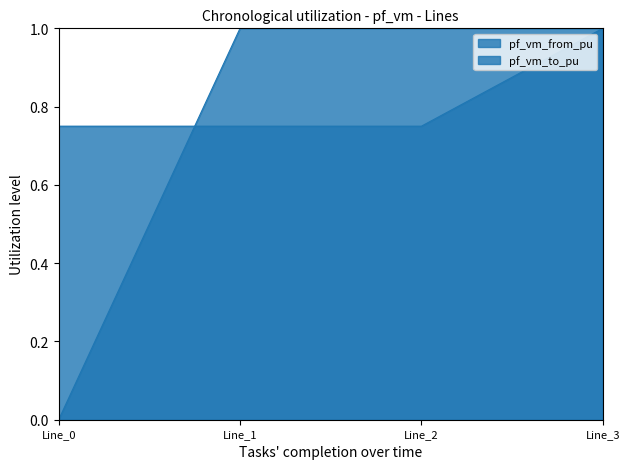

Between which two adjacent categories do pf_vm_to_pu and pf_vm_from_pu first intersect?

Line_0 and Line_1